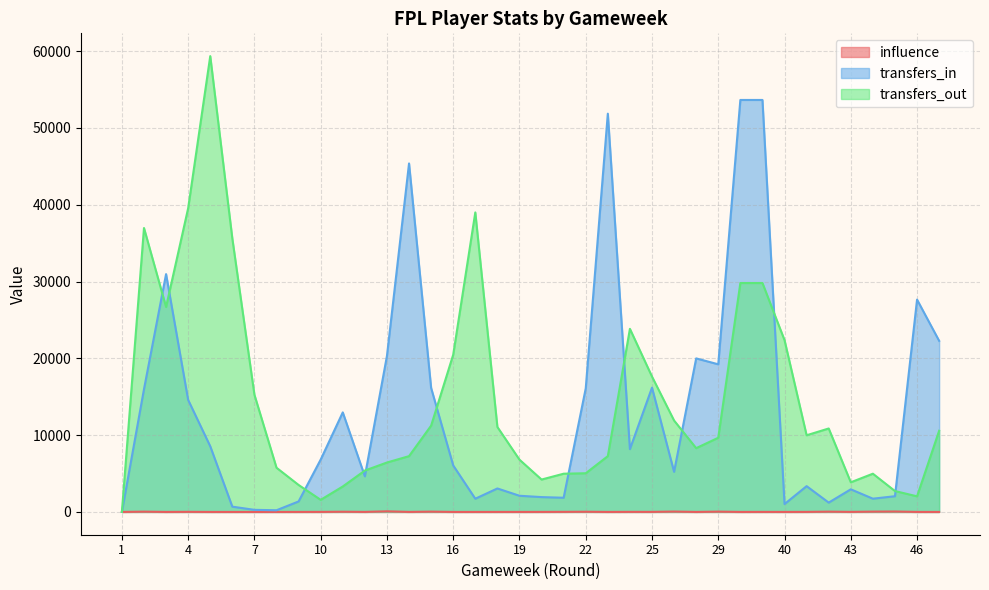

Reading left to right, extract all data points from this chart.

influence: 0.0	36.2	0.5	12.2	0.0	0.0	0.0	0.0	2.2	4.8	26.4	4.6	80.2	2.6	38.2	0.0	0.0	2.0	1.4	3.8	10.8	23.8	1.2	9.0	7.2	49.0	0.0	38.8	0.4	4.0	1.0	5.6	37.0	6.2	40.4	55.2	1.8	0.0
transfers_in: 0.0	15977.0	30970.0	14586.0	8549.0	686.0	272.0	219.0	1365.0	6816.0	12962.0	4637.0	20313.0	45378.0	16146.0	6054.0	1721.0	3056.0	2106.0	1932.0	1847.0	16086.0	51858.0	8176.0	16182.0	5222.0	19993.0	19224.0	53645.0	53645.0	1026.0	3358.0	1214.0	2945.0	1725.0	2046.0	27649.0	22280.0
transfers_out: 0.0	36973.0	26687.0	39548.0	59353.0	35598.0	15263.0	5755.0	3511.0	1575.0	3314.0	5388.0	6435.0	7265.0	11236.0	20475.0	39000.0	11062.0	6806.0	4217.0	4978.0	5036.0	7264.0	23842.0	17625.0	11901.0	8304.0	9660.0	29809.0	29809.0	22371.0	9983.0	10866.0	3859.0	4977.0	2720.0	2031.0	10567.0